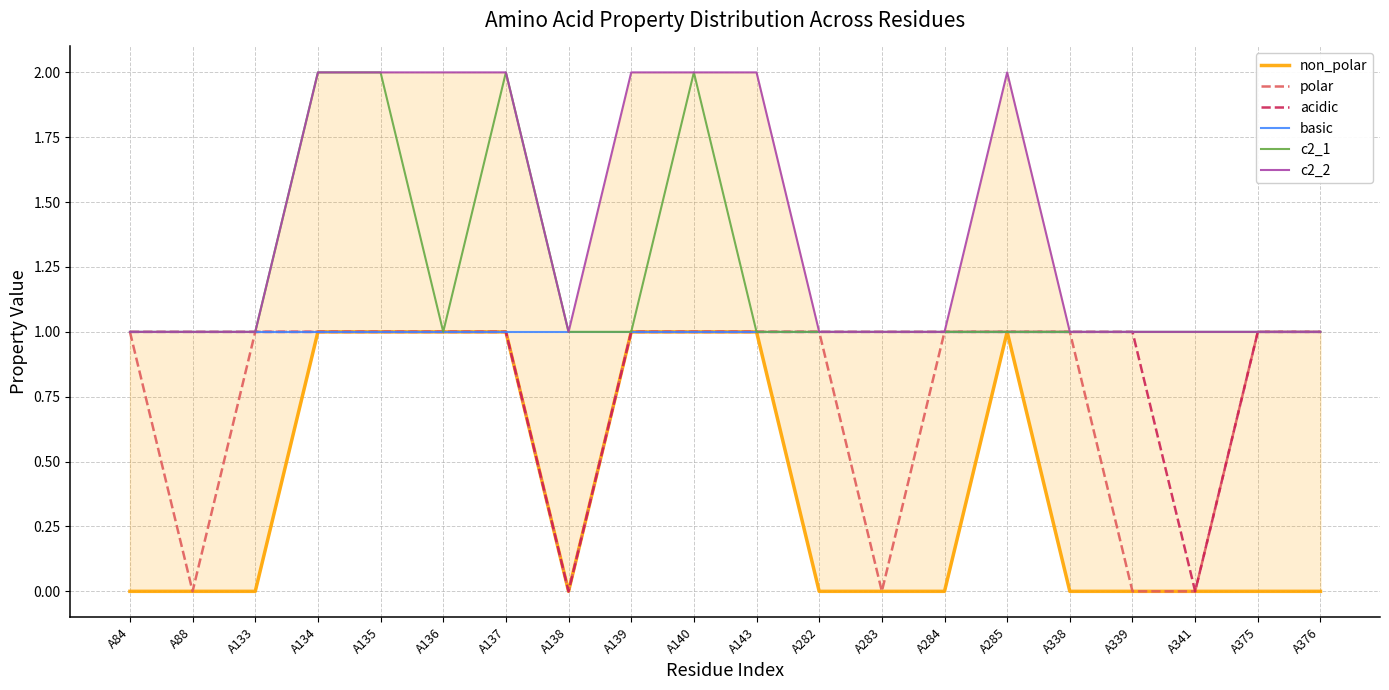

Does the chart display data point markers on the line(s)?

No